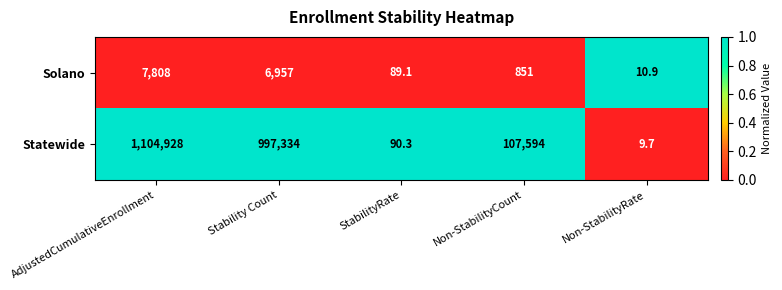

True or false: Solano has a value of 7808.0 at AdjustedCumulativeEnrollment.

True